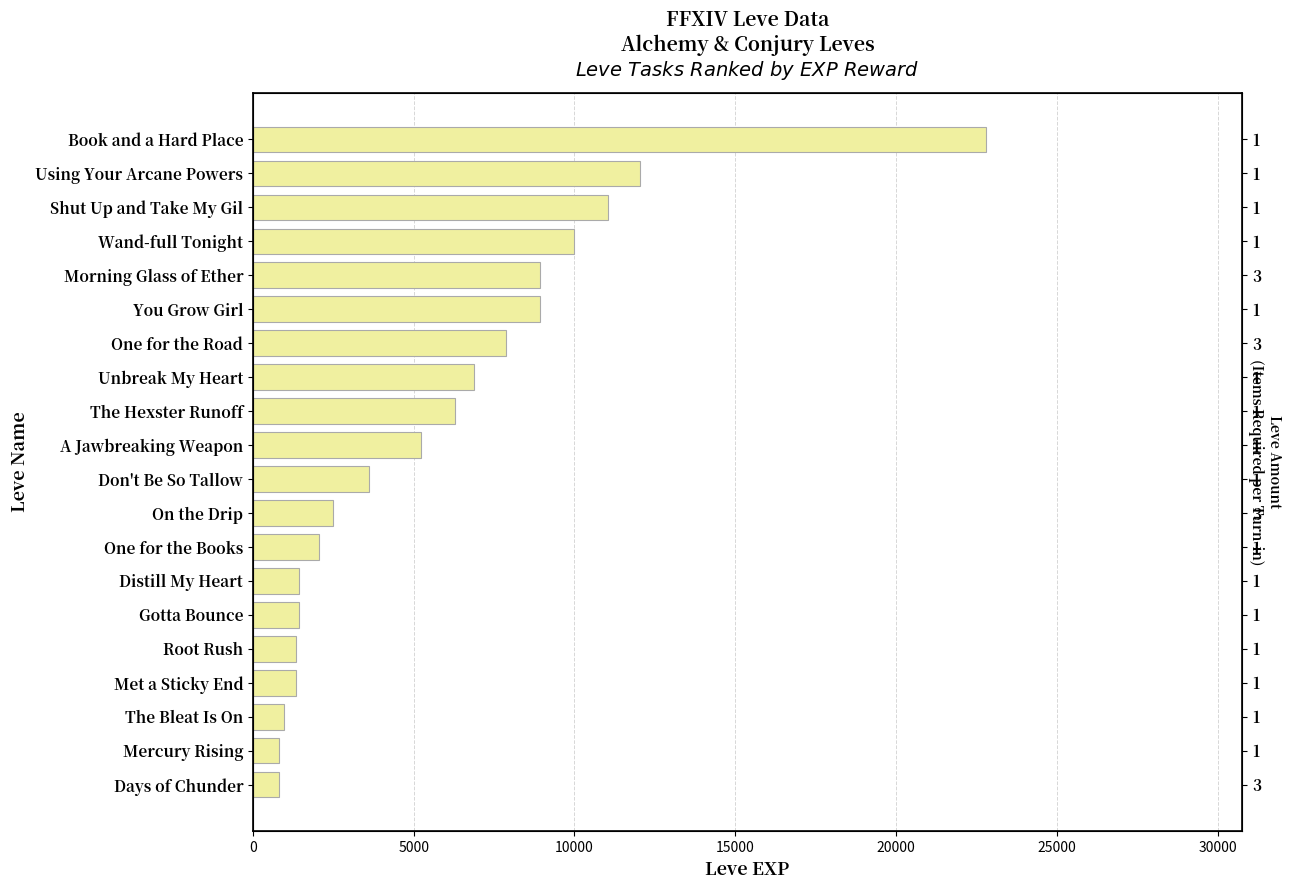

The value at Mercury Rising is 310. True or false?

False